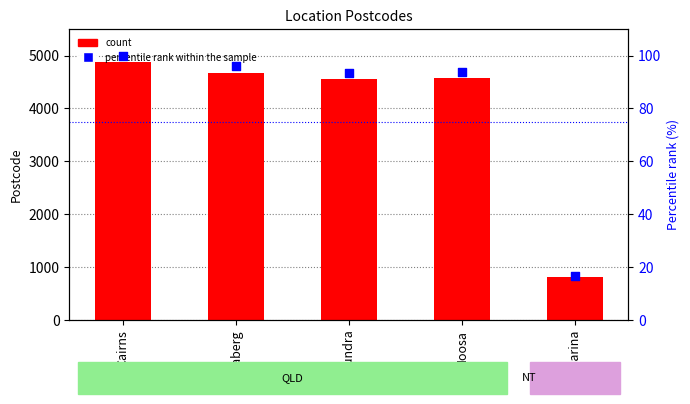

What is the total value across all series at Noosa?

4660.8